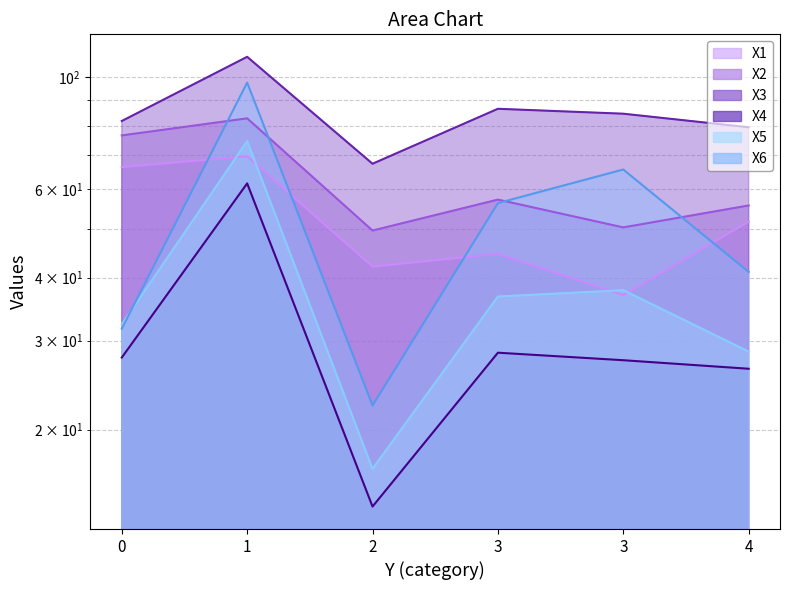

At how many categories does at least one series exceed 45?

6